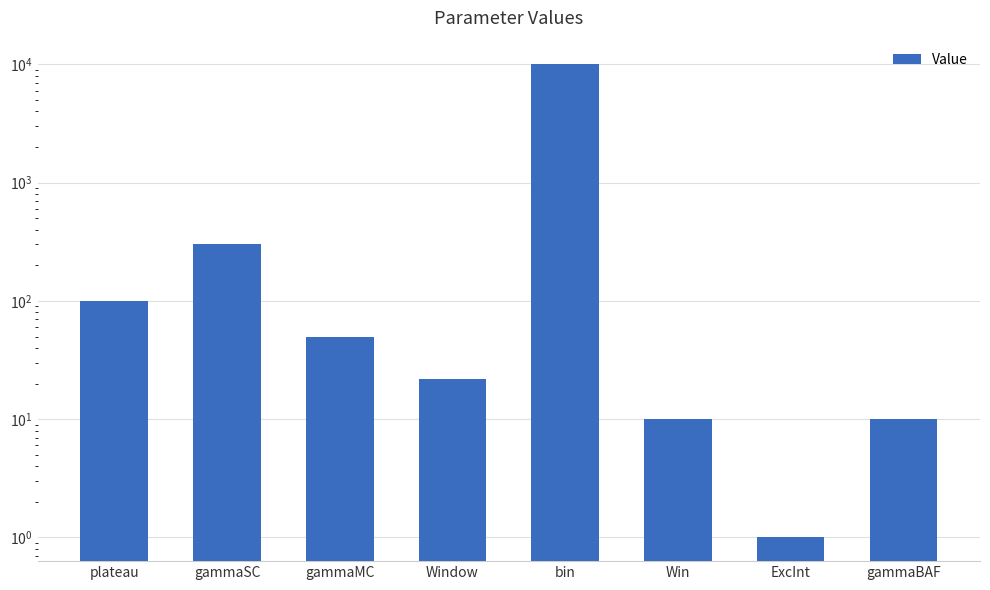

What is the difference between the values at ExcInt and plateau?

99